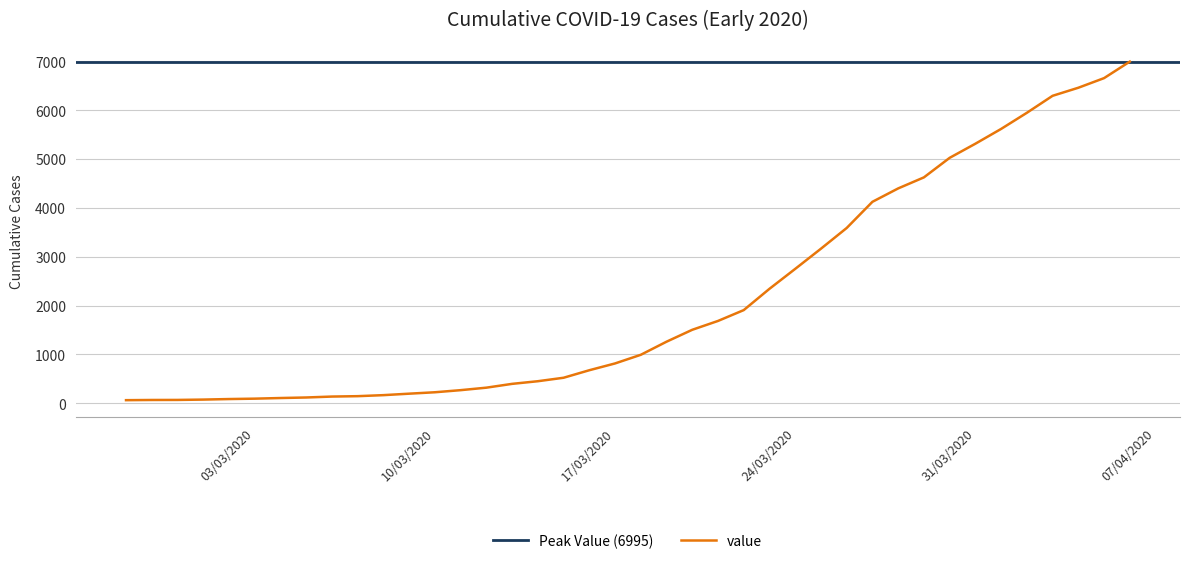

Read the value at 2020-04-03, to the nearest 100.

6300